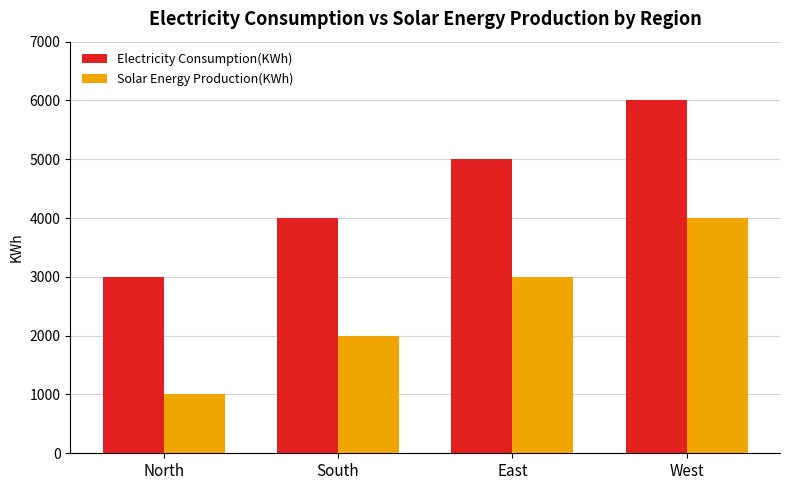

What value does the Solar Energy Production(KWh) series have at West?

4000